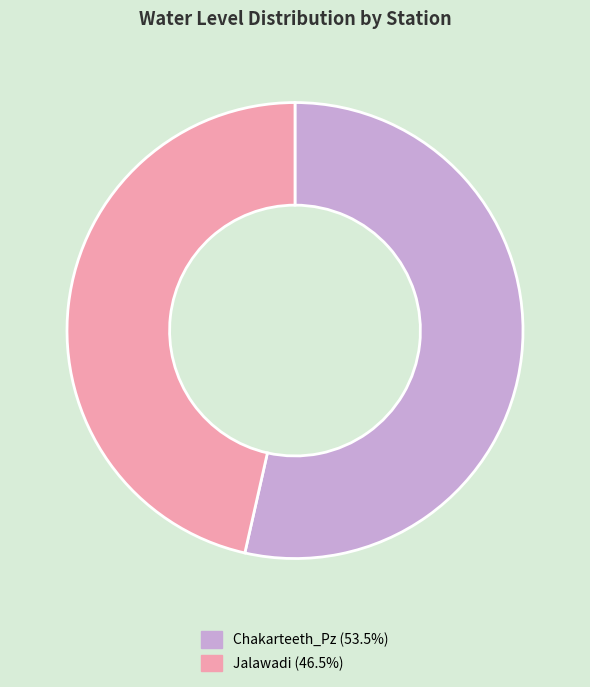

The Jalawadi slice represents 55% of the pie. True or false?

False